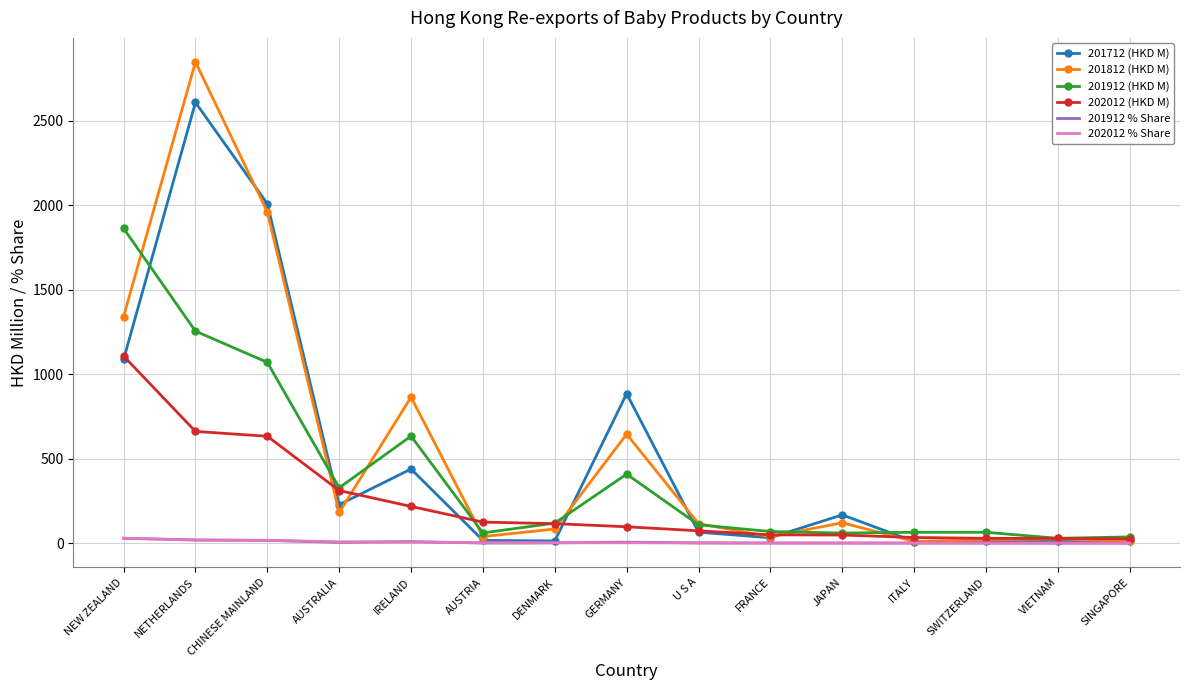

The value of 201912 (HKD M) at DENMARK is 118.8. True or false?

True